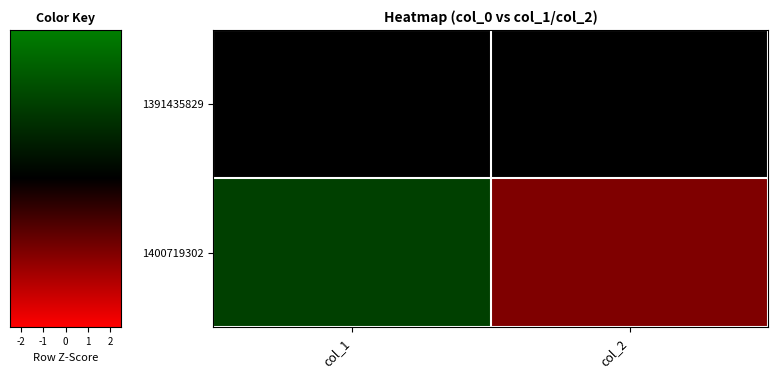

Reading left to right, list all the values displayed in this chart.

1391435829: col_1=0	col_2=0
1400719302: col_1=1	col_2=-1